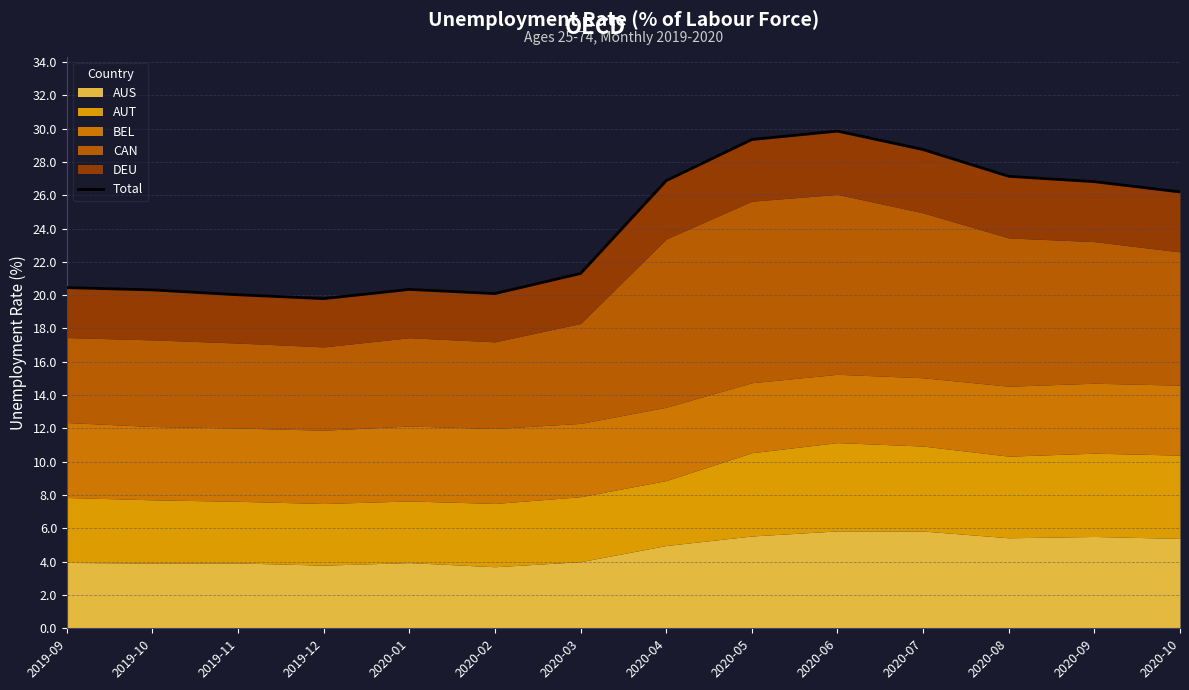

What is the minimum value shown in the chart?

19.8